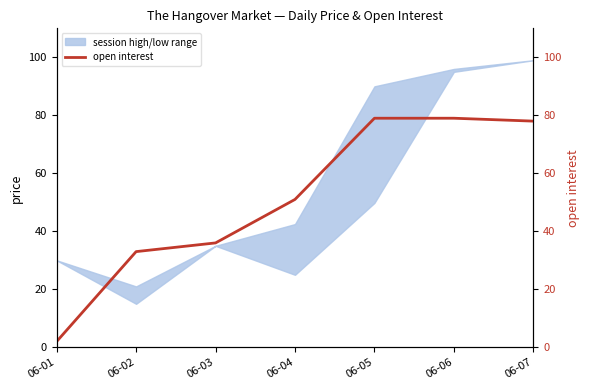

Count the number of values greater than 51.

3